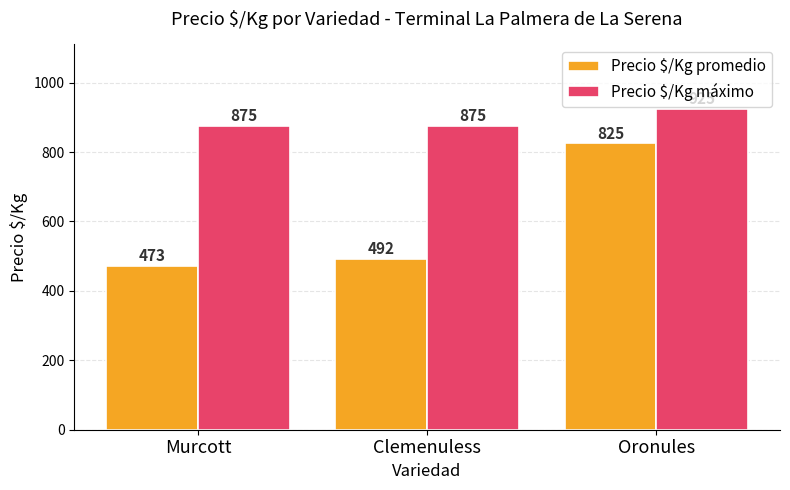

What is the label of the 1st bar from the right?

Oronules